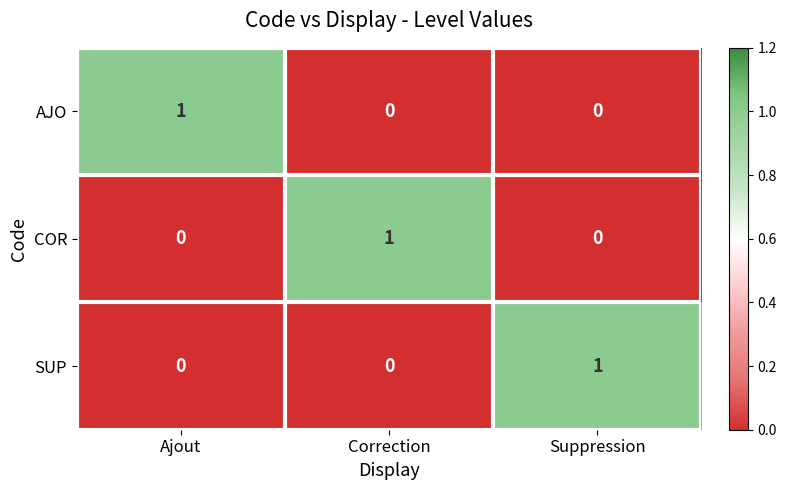

At how many categories does at least one series exceed 0?

3